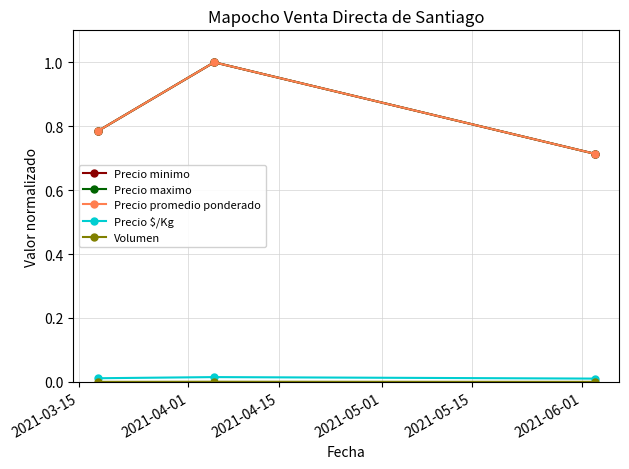

What is the greatest value displayed?

1.0